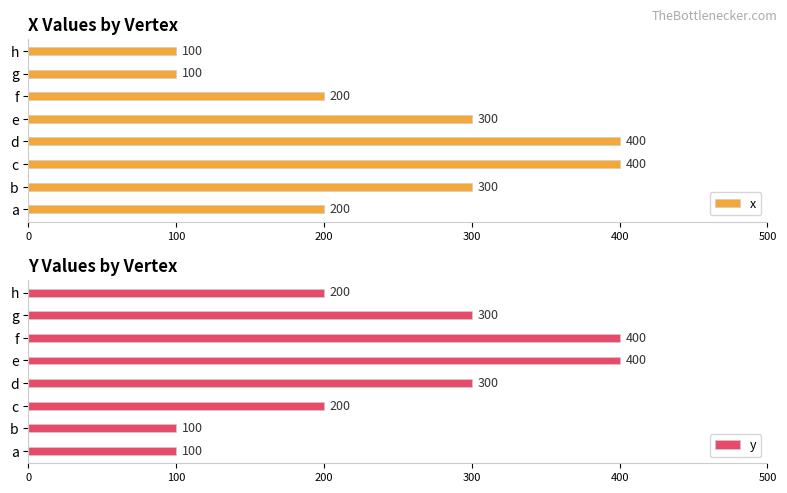

What is the difference between the second highest and minimum values in the y series?

300